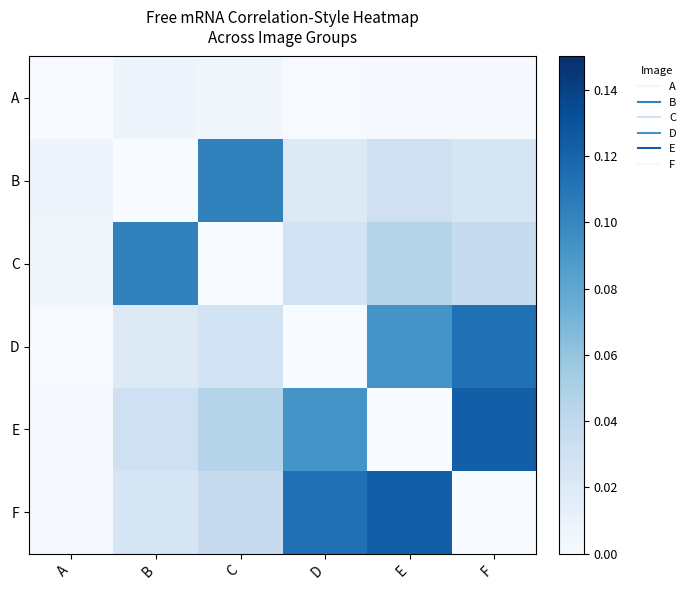

List the series in order of their peak value, highest first.

E, F, D, B, C, A